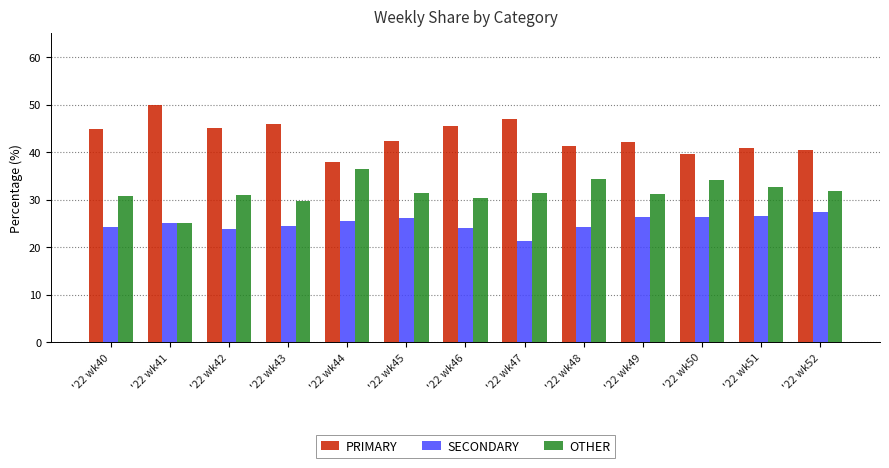

What is the total value across all series at '22 wk44?

100.0